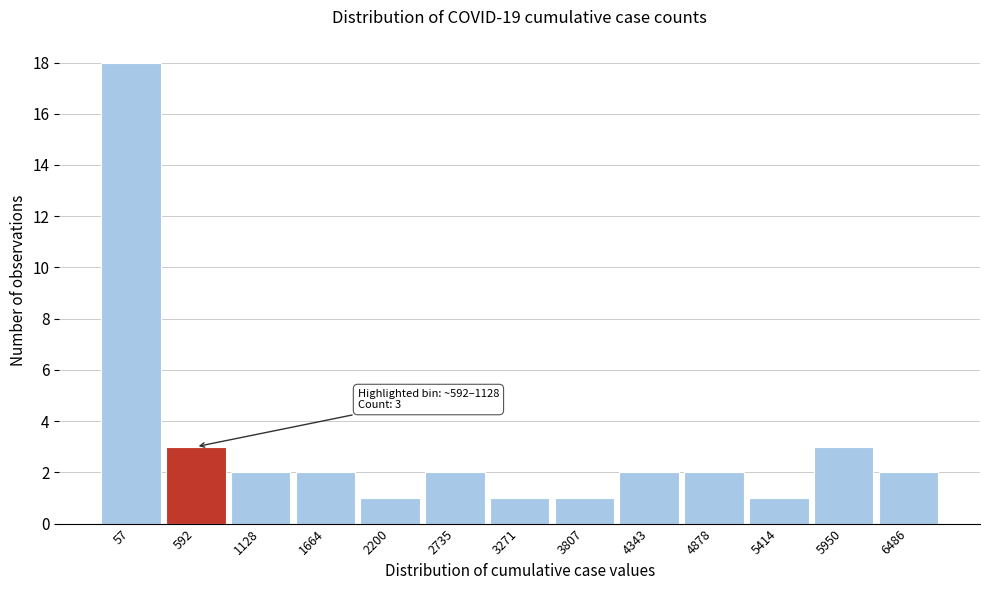

Reading left to right, list all the values displayed in this chart.

57=18	592=3	1128=2	1664=2	2200=1	2735=2	3271=1	3807=1	4343=2	4878=2	5414=1	5950=3	6486=2